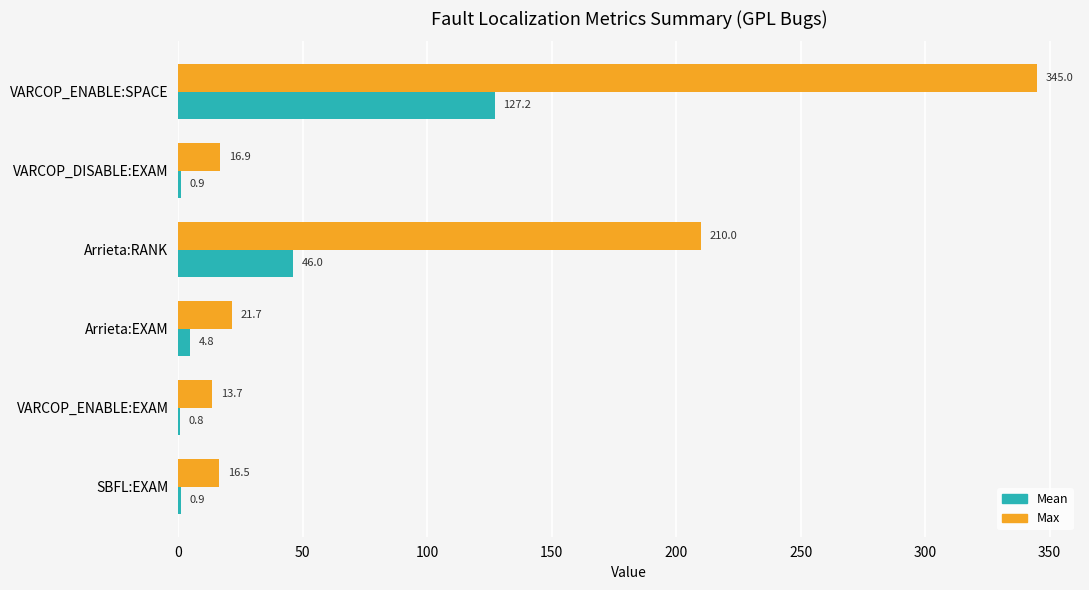

Which series has the largest total across all categories?

Max